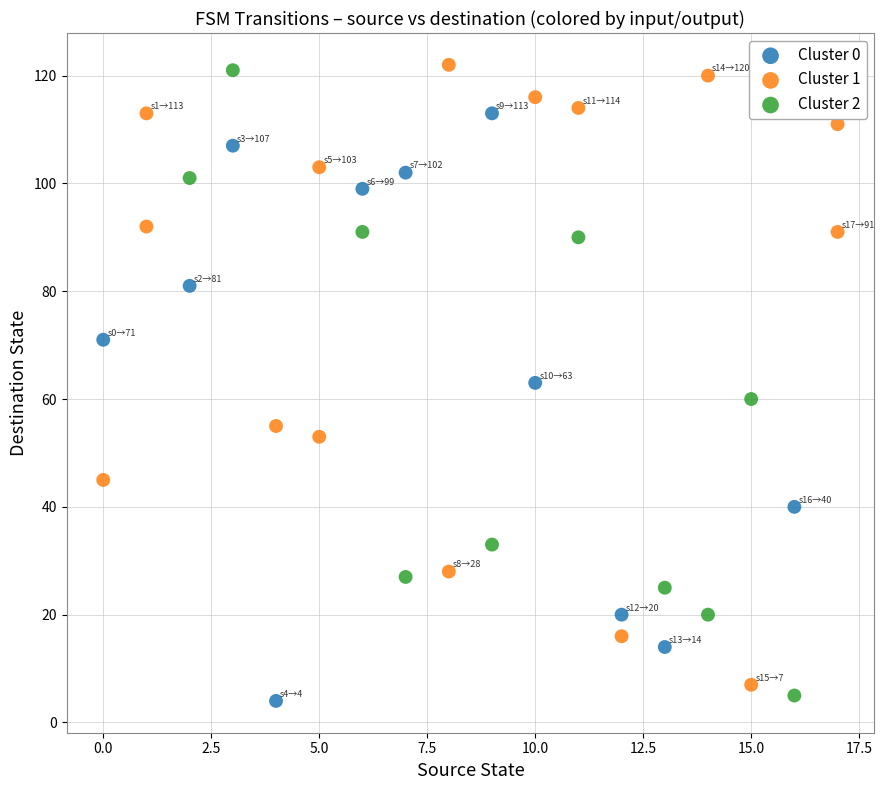

What are all the series names shown in the legend?

Cluster 0, Cluster 1, Cluster 2